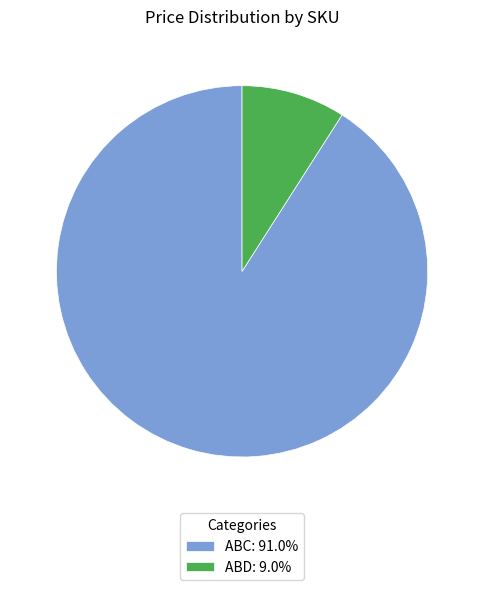

Do ABD: 9.0% and ABC: 91.0% together represent more than half of the pie?

Yes